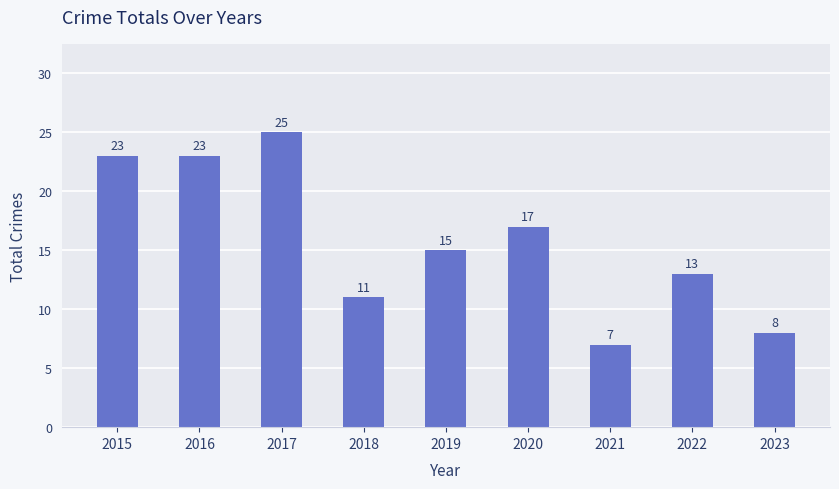

Where is the data nearest to the value 16?

2019